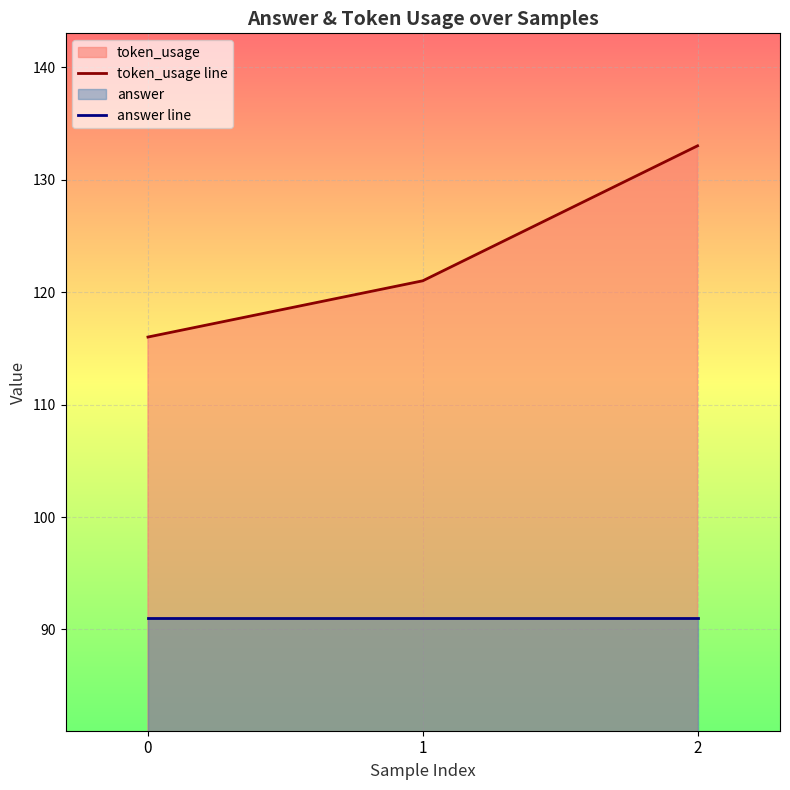

What is the total value across all series at 0?

207